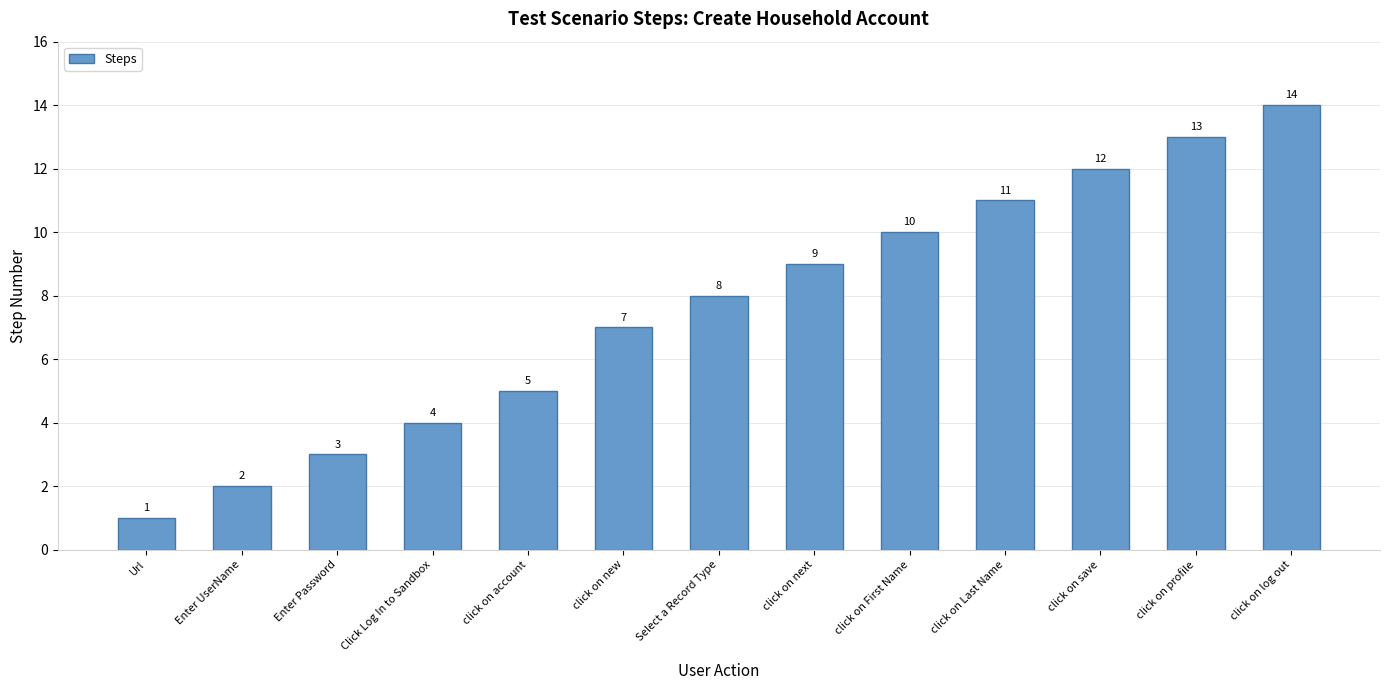

What is the sum of all values?

99